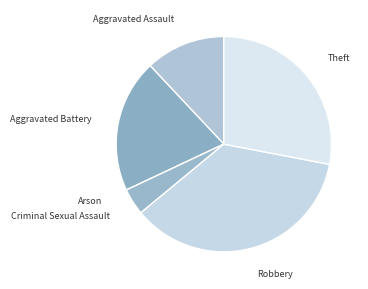

Is Aggravated Assault the majority of the pie?

No